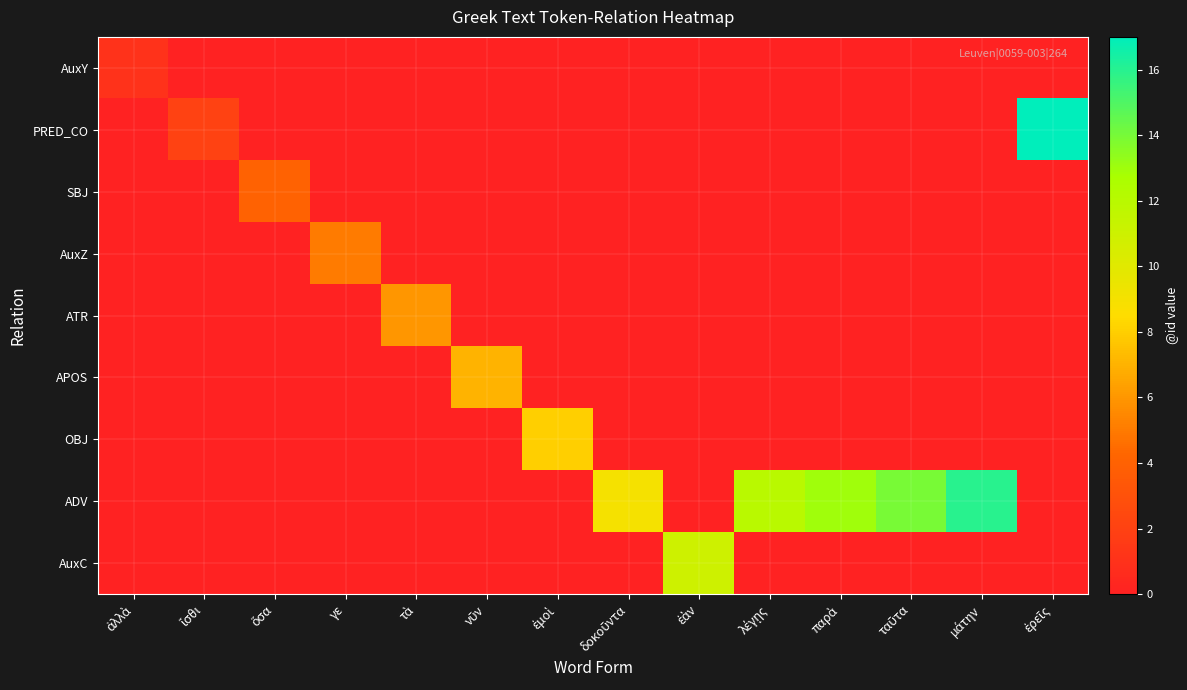

At which category does the chart reach its minimum across all series?

ἴσθι